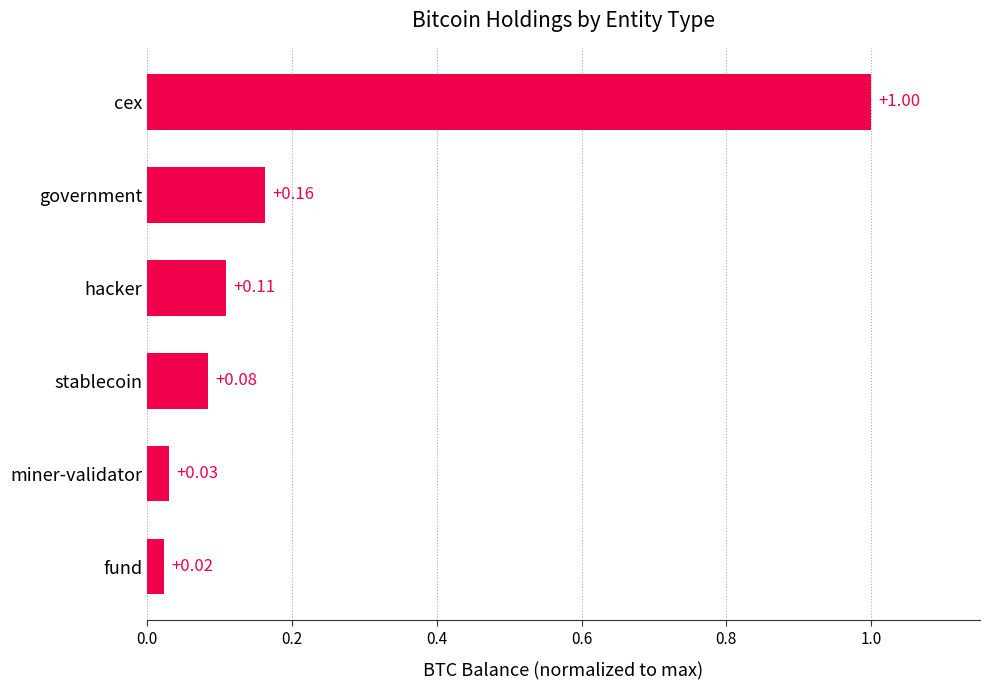

What is the difference between the maximum and minimum values?

1.0